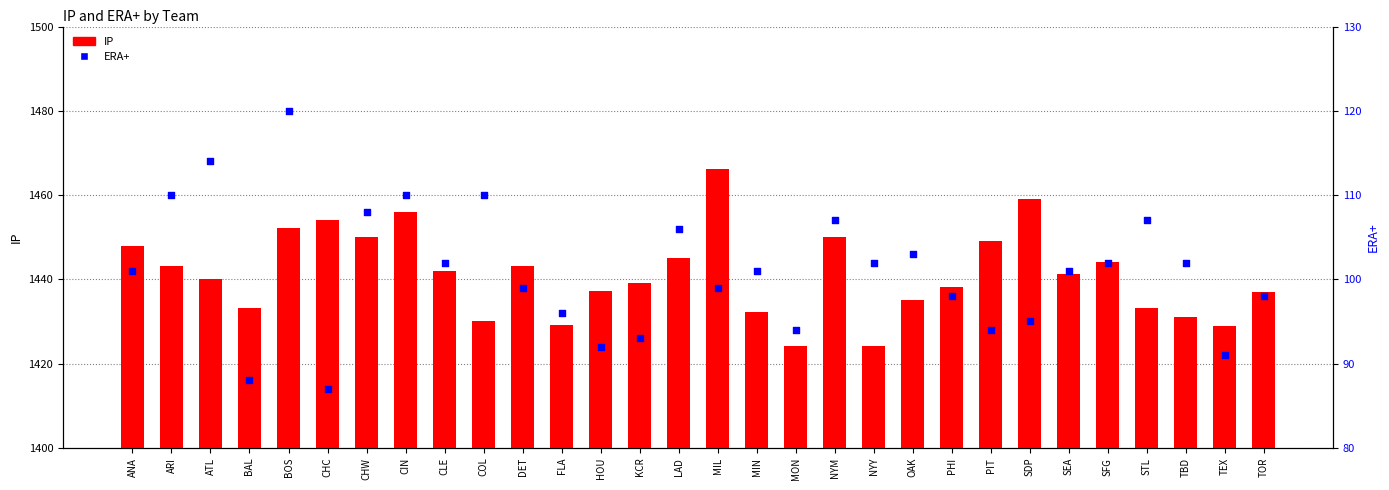

Which series has the widest spread of Y values?

IP